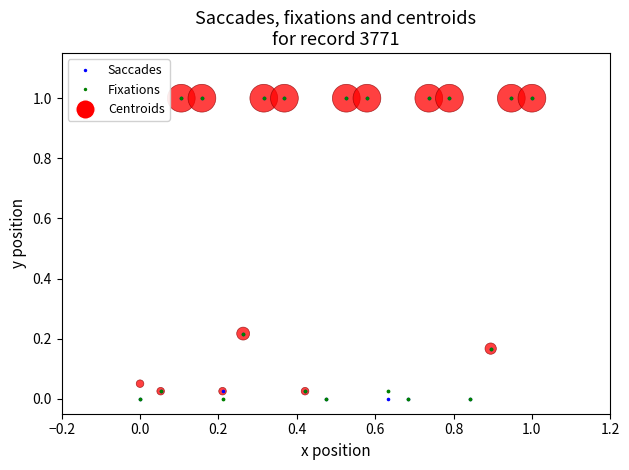

What are all the series names shown in the legend?

Saccades, Fixations, Centroids